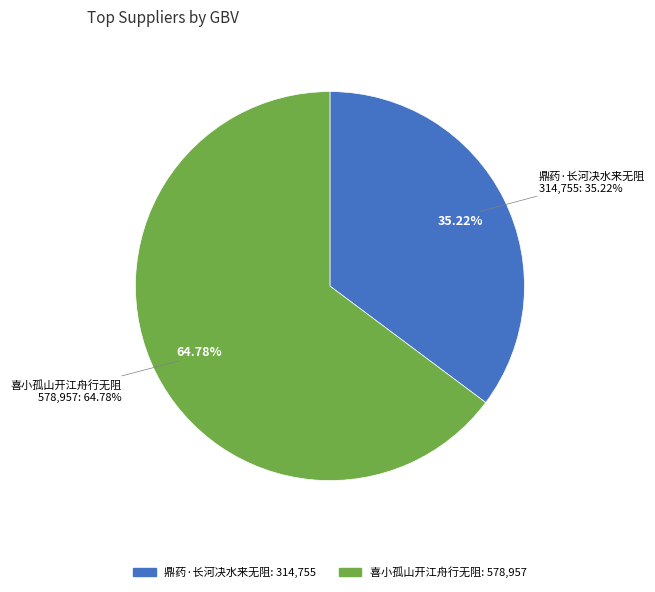

Is it true that 喜小孤山开江舟行无阻 is 57% of the pie?

False